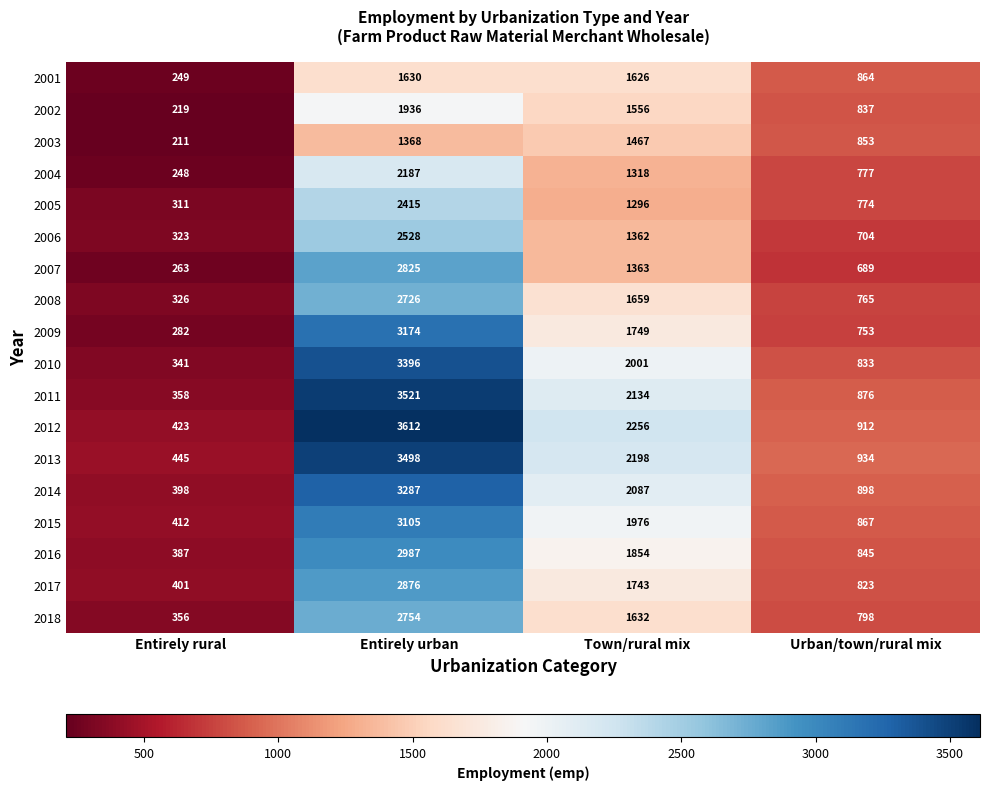

At how many categories does at least one series exceed 1655?

2